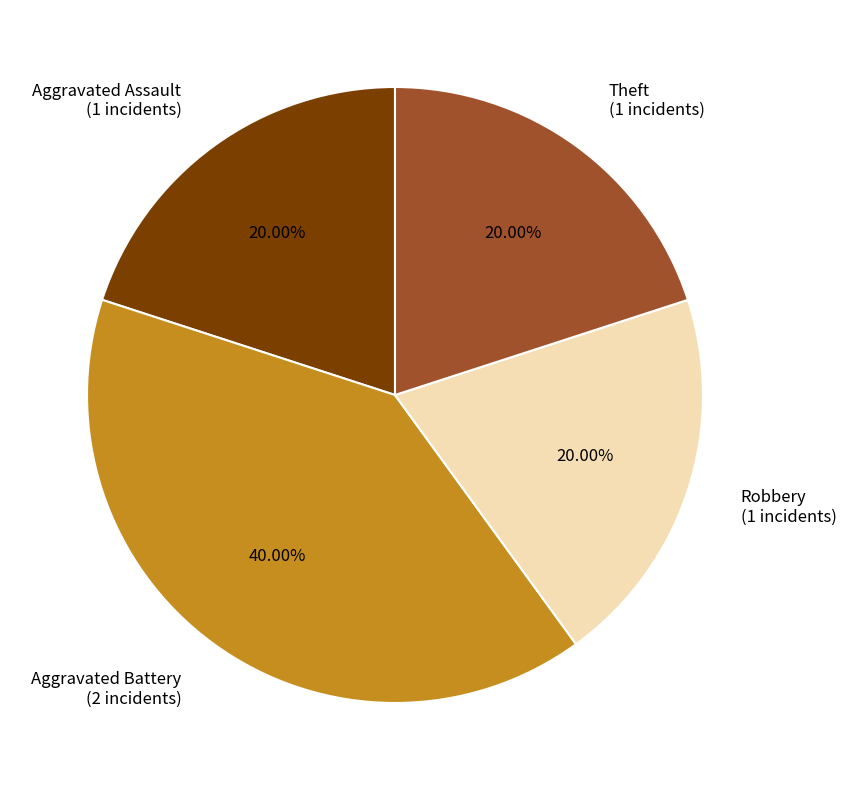

Is Aggravated Battery the majority of the pie?

No